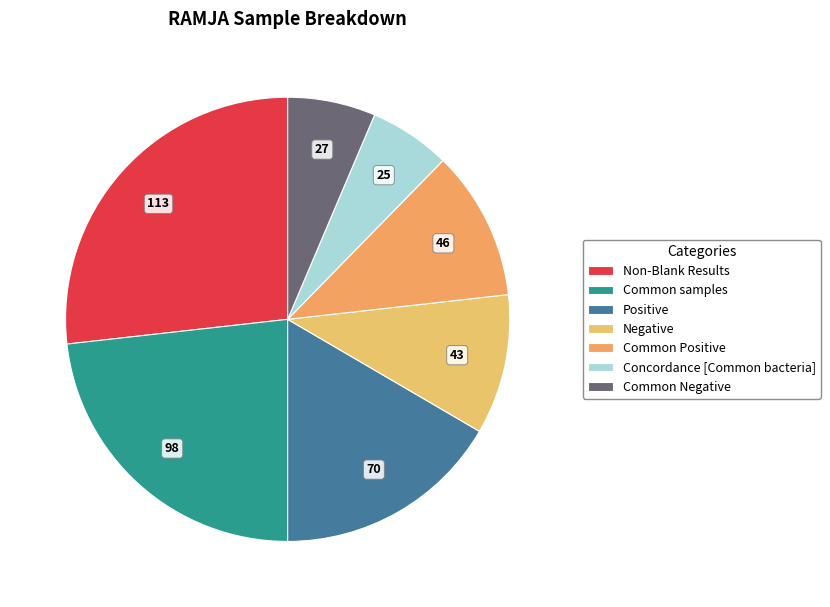

How many segments does this pie chart have?

7